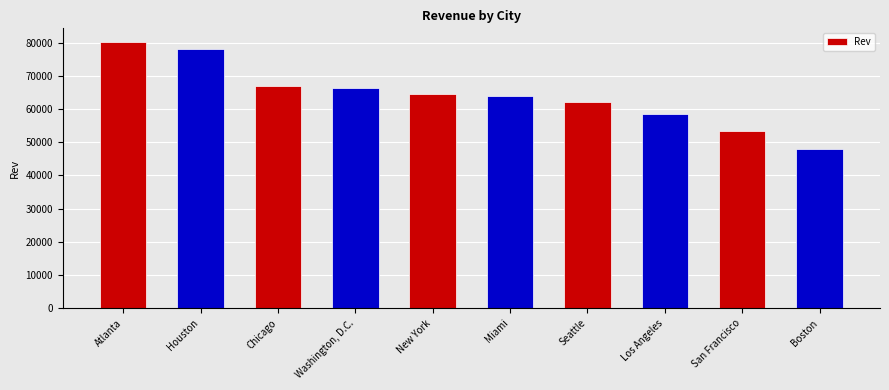

What is the change in value from Washington, D.C. to San Francisco?

-12776